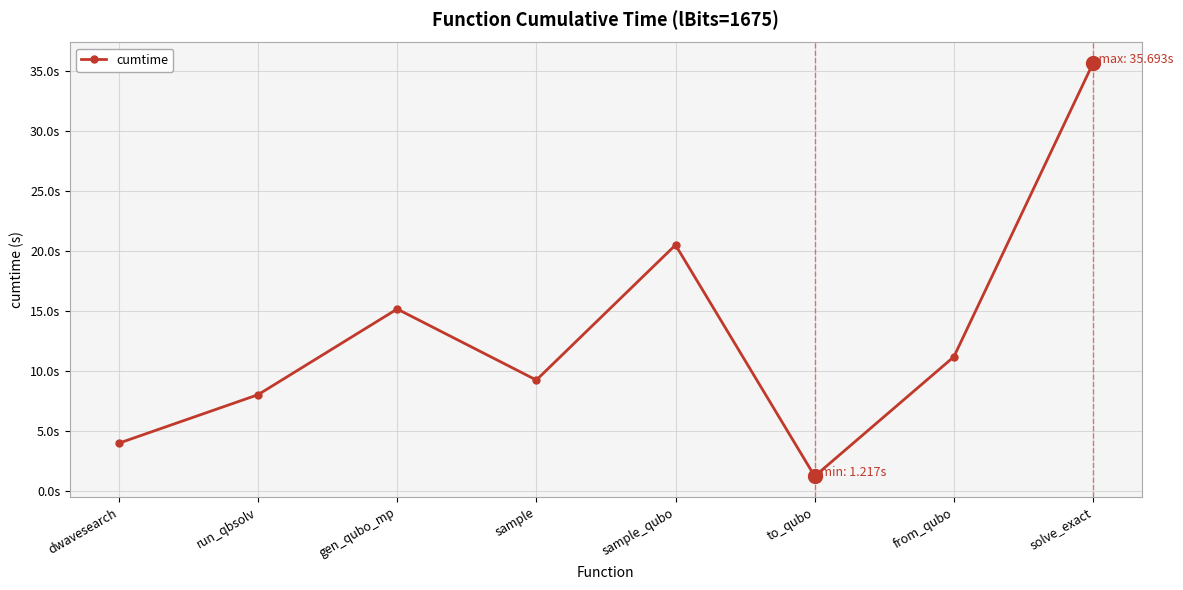

Does the chart display data point markers on the line(s)?

Yes